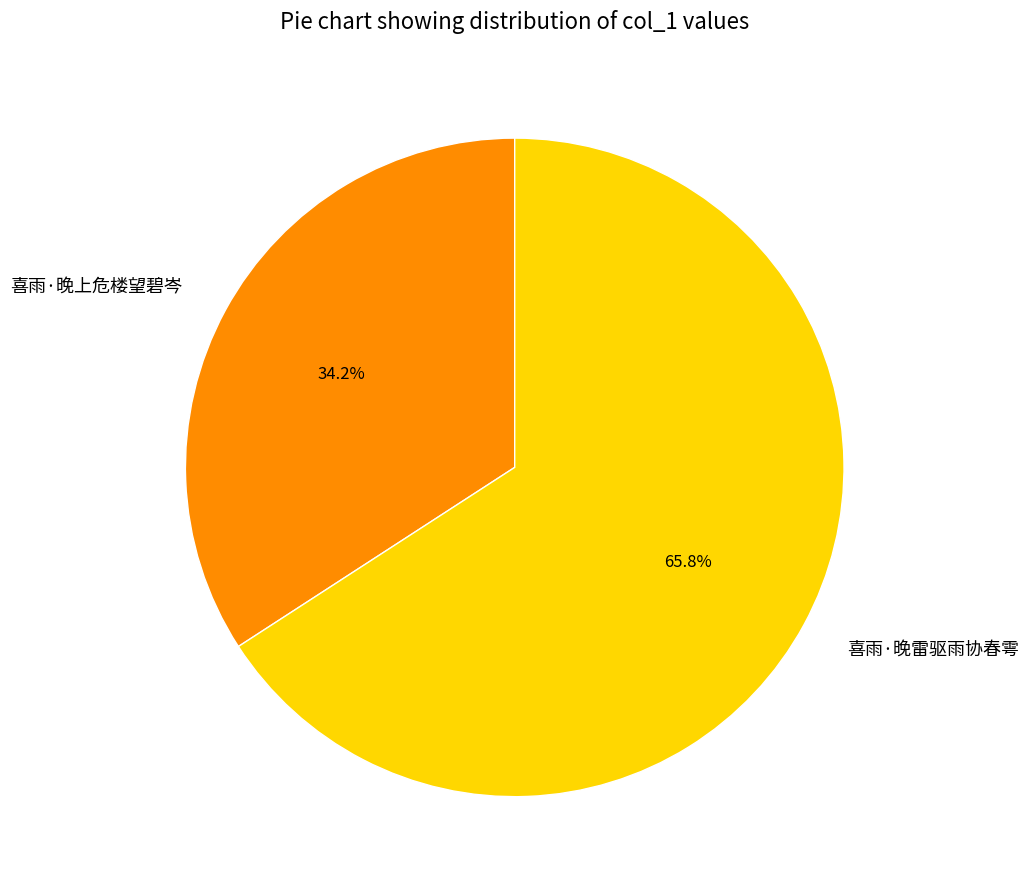

Rank the categories by value from highest to lowest.

喜雨·晚雷驱雨协春雩, 喜雨·晚上危楼望碧岑